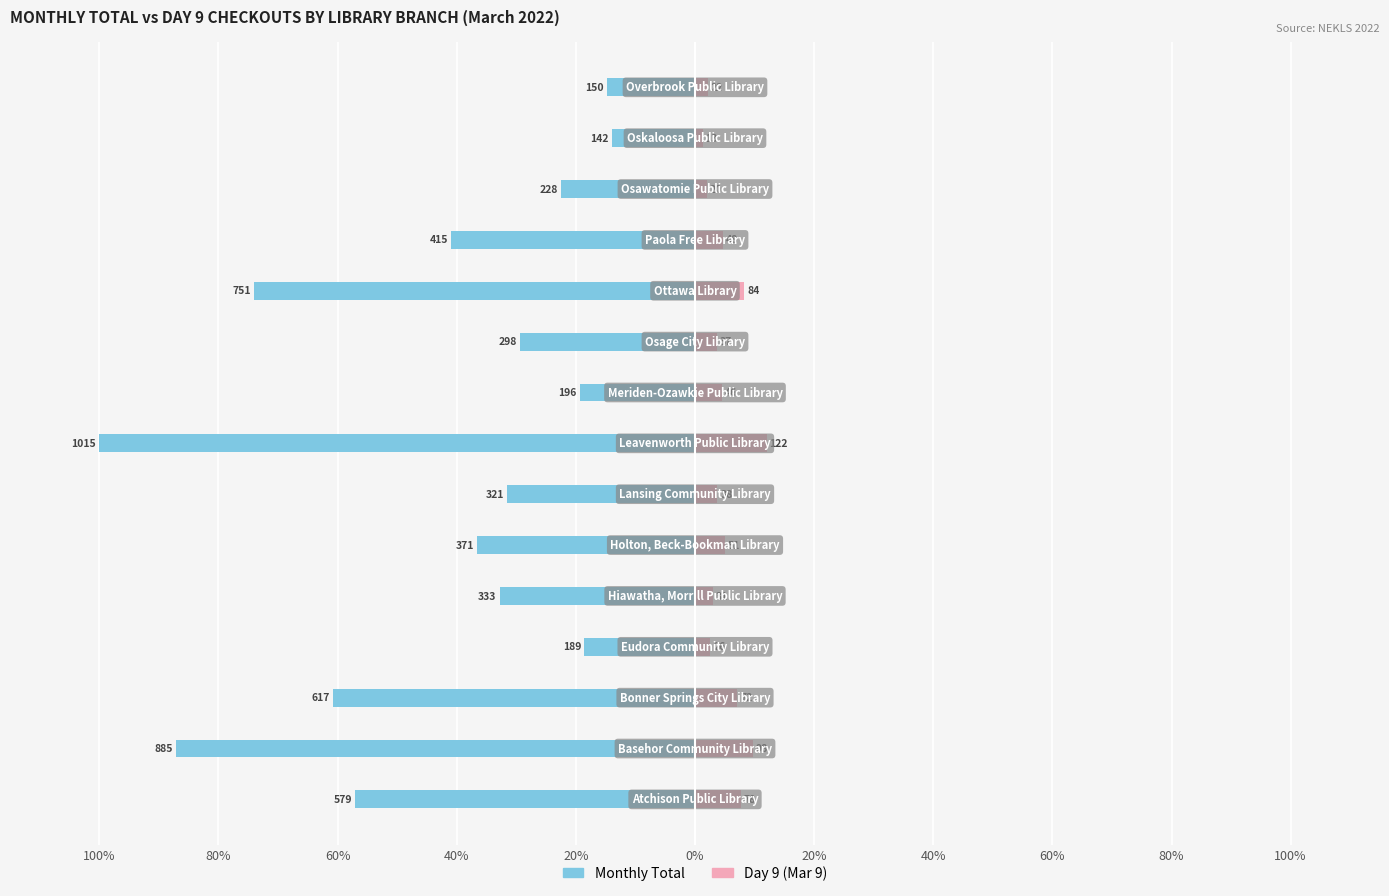

What is the lowest value of the Day 9 (Mar 9) series?

1.3